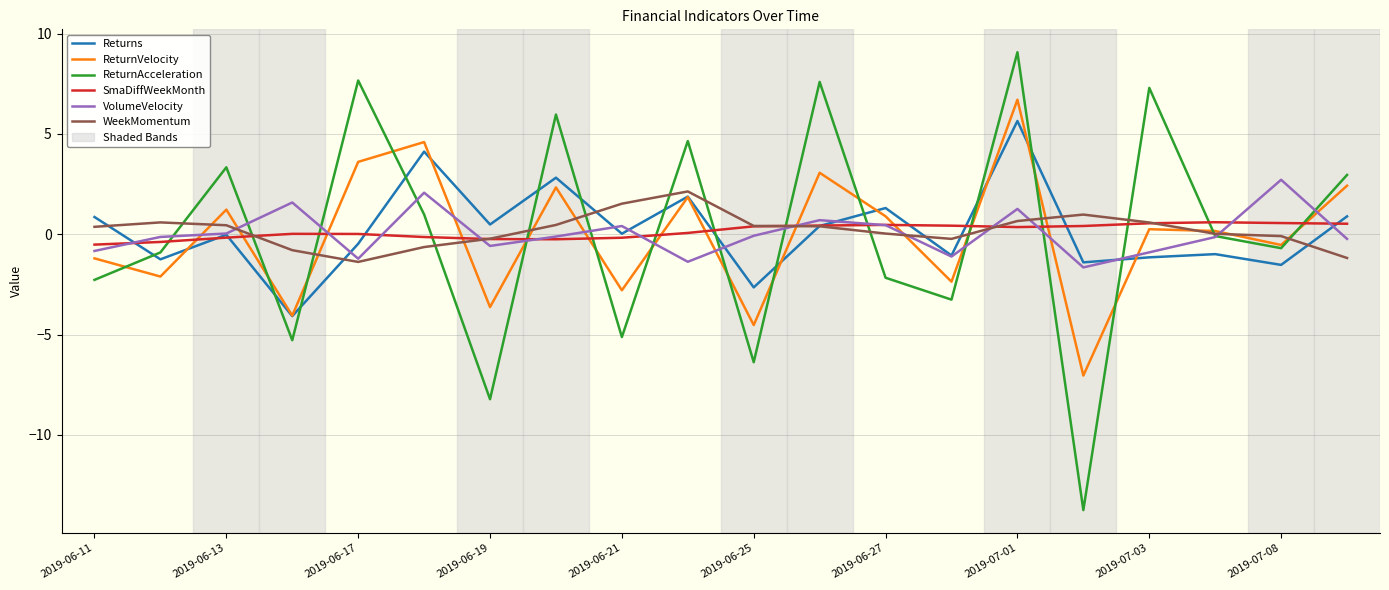

Which series ends up on top after the final intersection of SmaDiffWeekMonth and ReturnAcceleration?

ReturnAcceleration